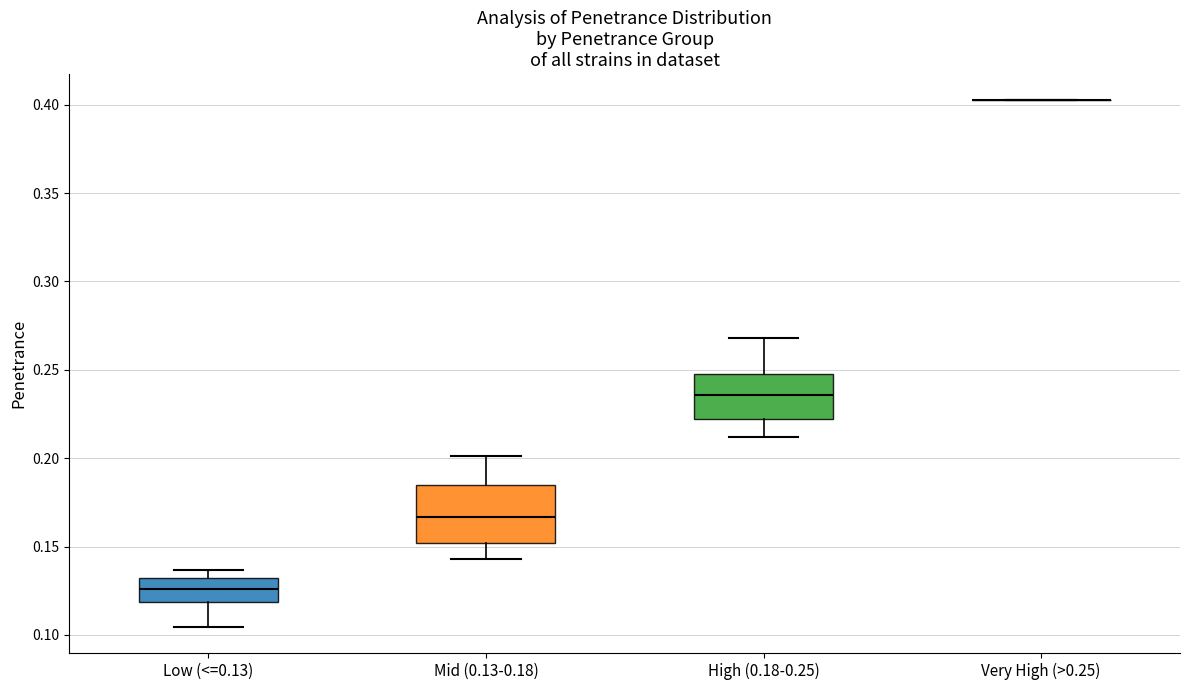

Comparing the boxes themselves (not the whiskers), which one is the tallest?

Mid (0.13-0.18)